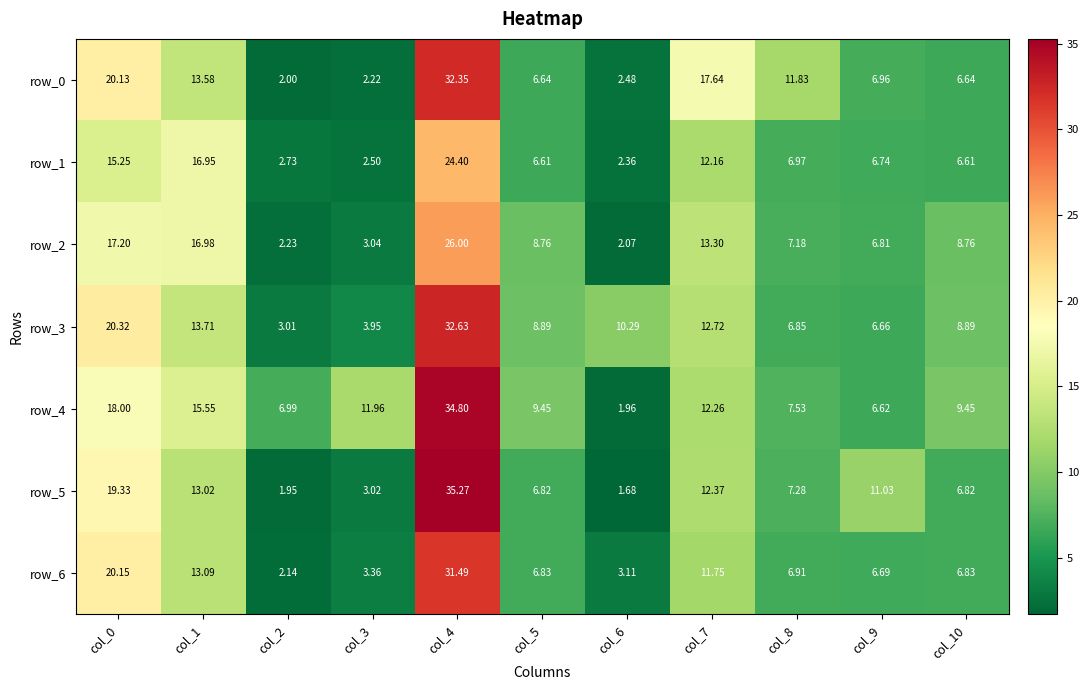

What is the highest value of the row_3 series?

32.6